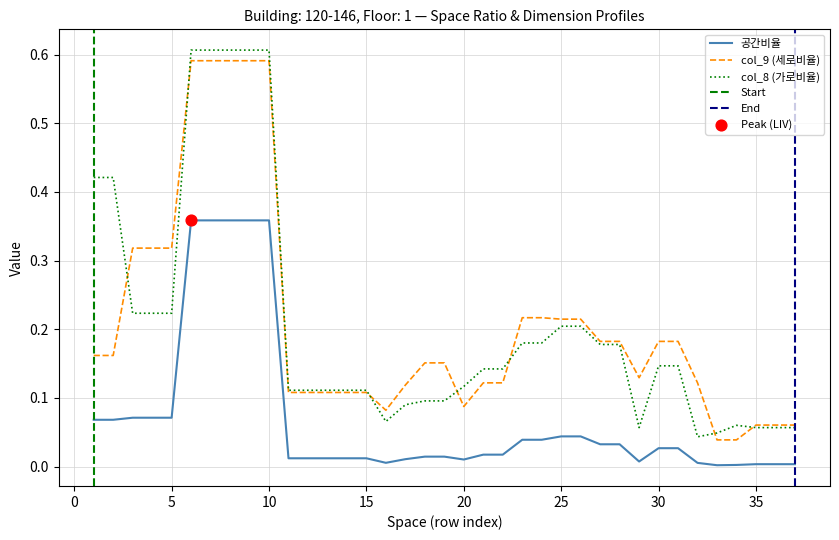

True or false: col_9 (세로비율) and 공간비율 intersect in this chart.

False